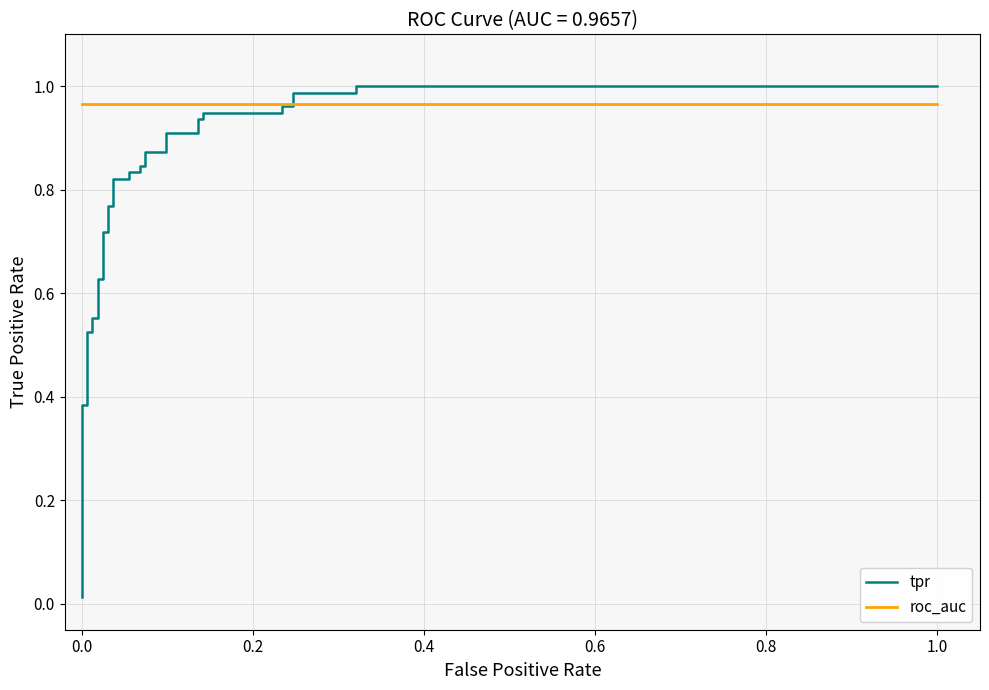

Which series ends up on top after the final intersection of tpr and roc_auc?

tpr